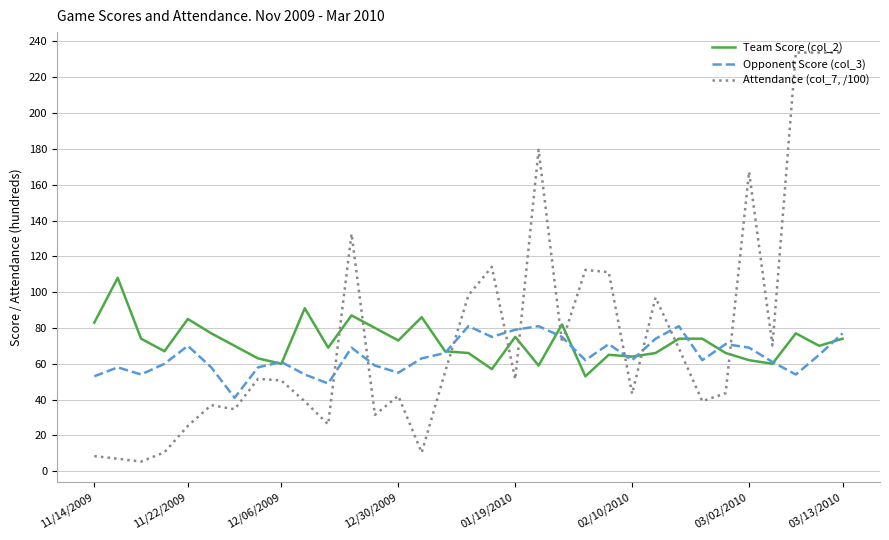

Rank the series by their maximum value, from highest to lowest.

Attendance (col_7, /100), Team Score (col_2), Opponent Score (col_3)